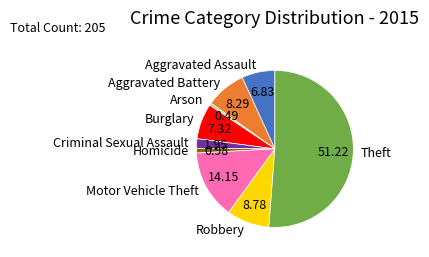

Which slice is the largest?

Theft